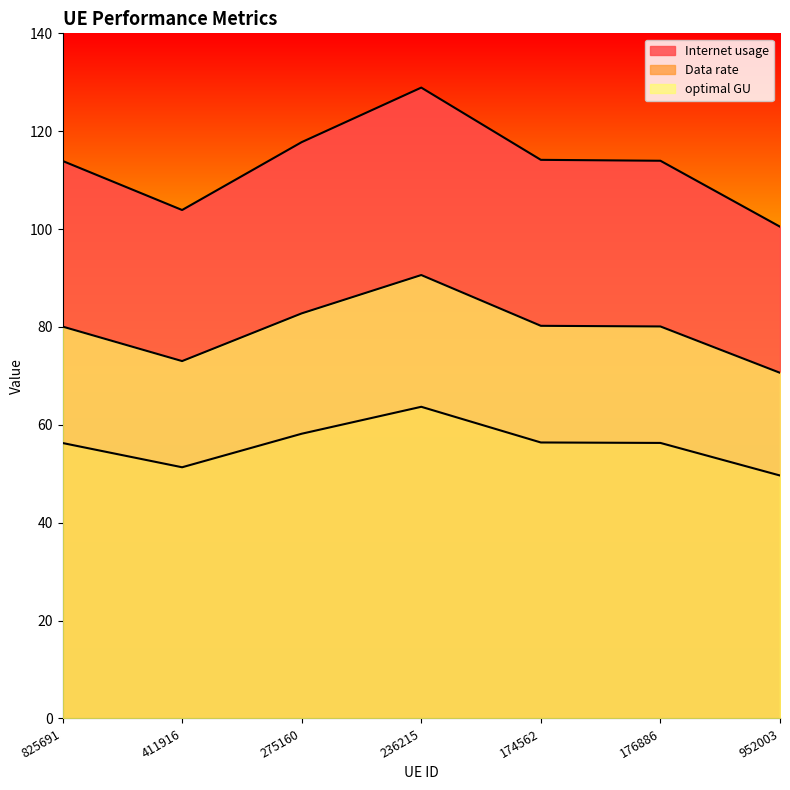

What is the label of the 7th point from the left?

952003